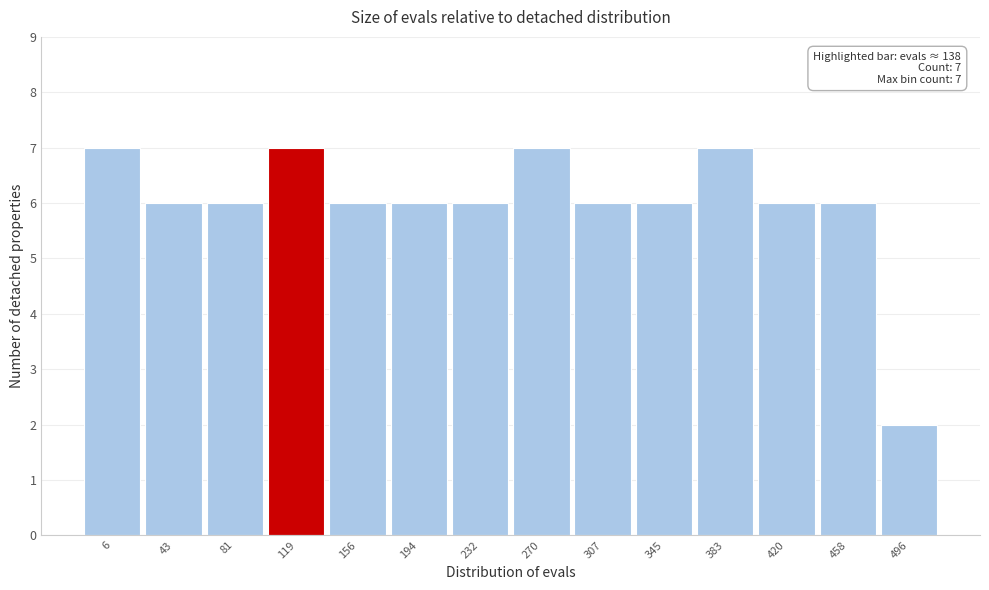

Reading left to right, extract all data points from this chart.

7	6	6	7	6	6	6	7	6	6	7	6	6	2